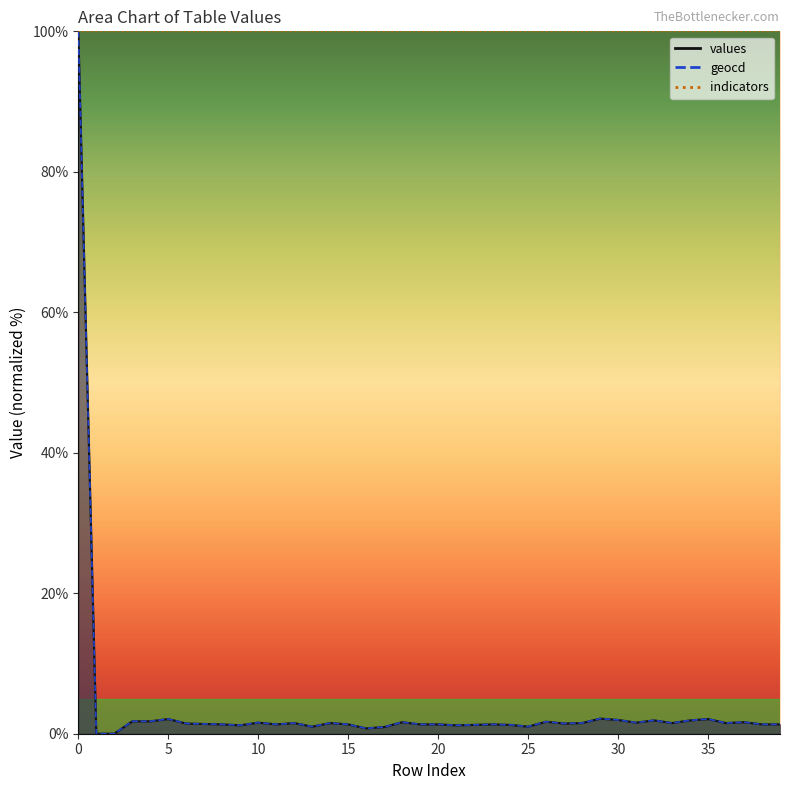

Is it true that geocd equals 1.2 at 21?

True